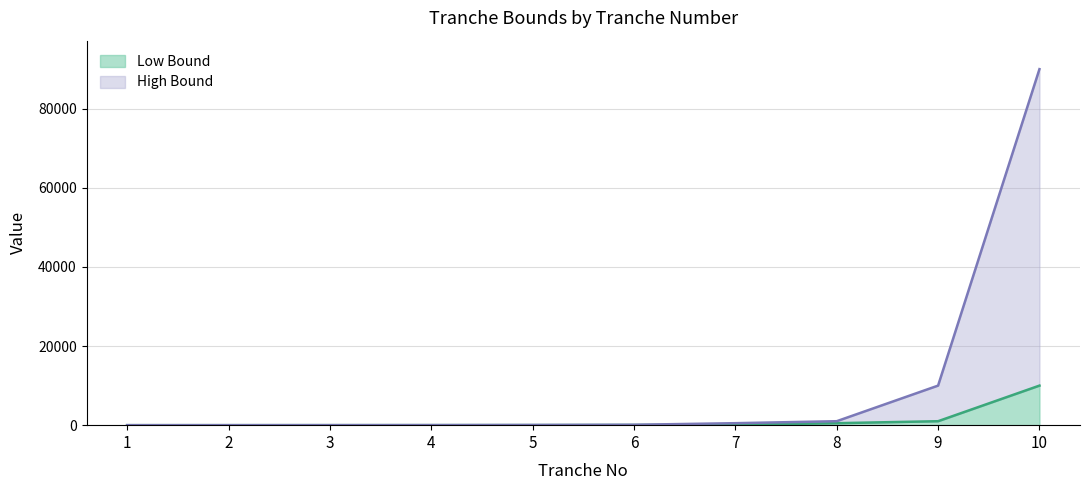

True or false: Low Bound has a value of 0 at 1.

True